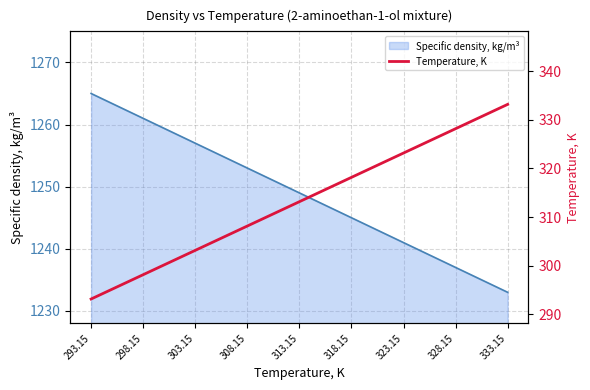

Which category has the highest value across all series?

333.15